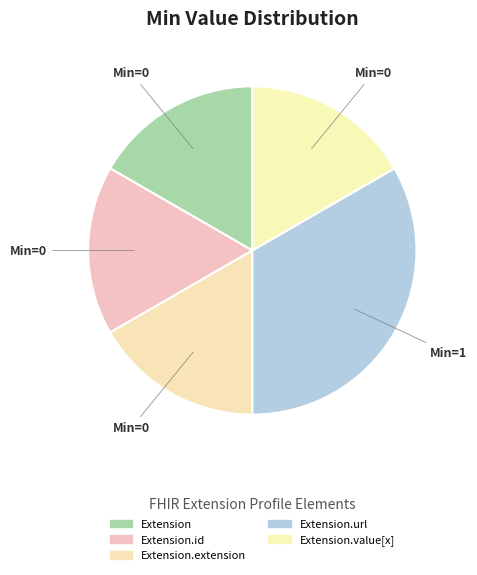

Which slice is the smallest?

Extension